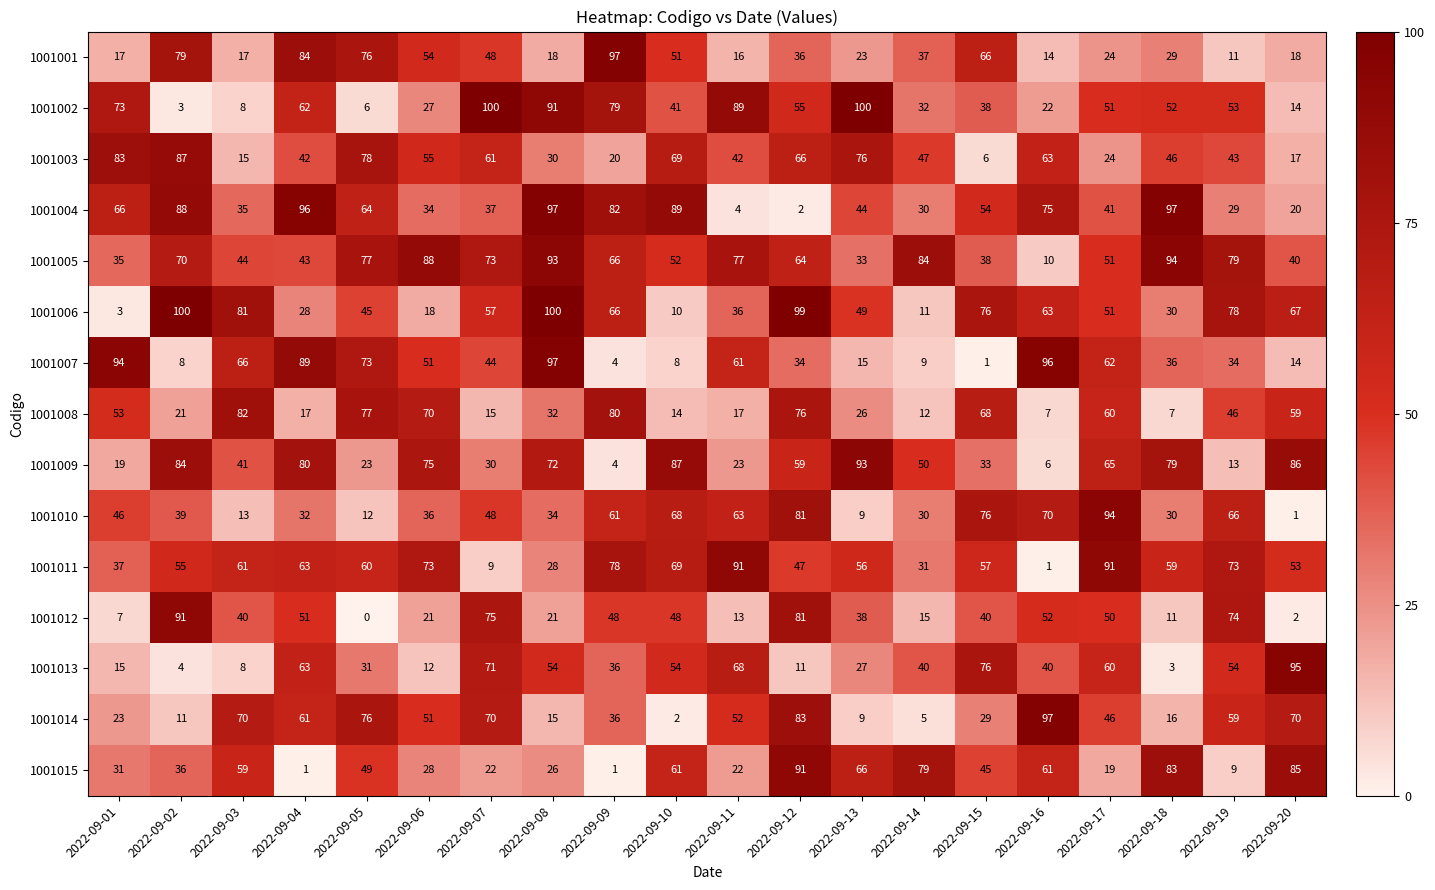

Count the number of categories in the chart.

20